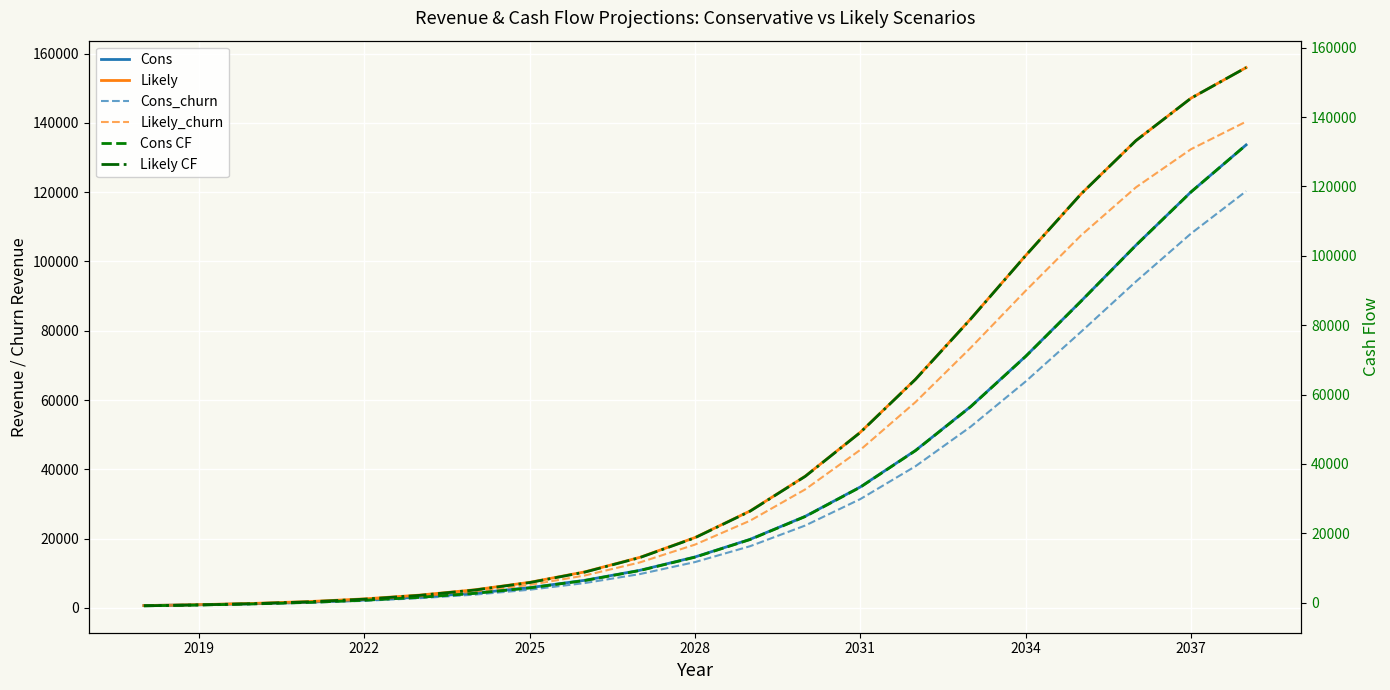

Which series has the largest total across all categories?

Likely